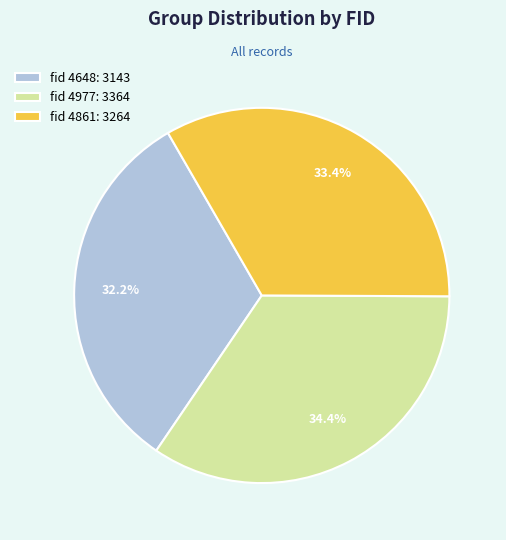

What is the ratio of the value at fid 4977: 3364 to the value at fid 4648: 3143?

1.1